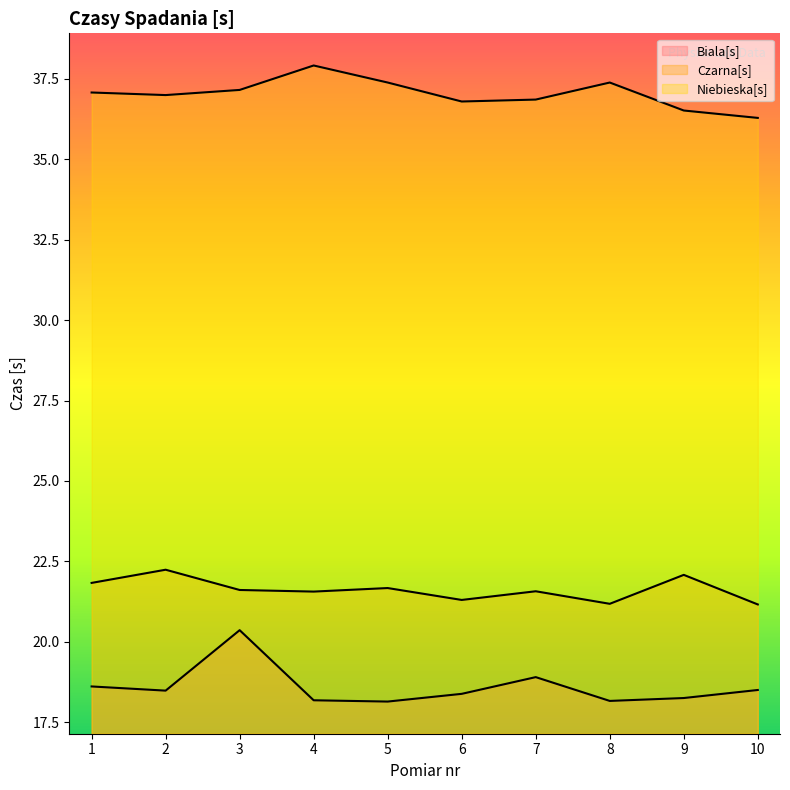

Reading right to left, what are all the values shown in this chart?

Biala[s]: 18.5	18.2	18.2	18.9	18.4	18.1	18.2	20.4	18.5	18.6
Czarna[s]: 21.2	22.1	21.2	21.6	21.3	21.7	21.6	21.6	22.2	21.8
Niebieska[s]: 36.3	36.5	37.4	36.9	36.8	37.4	37.9	37.2	37.0	37.1